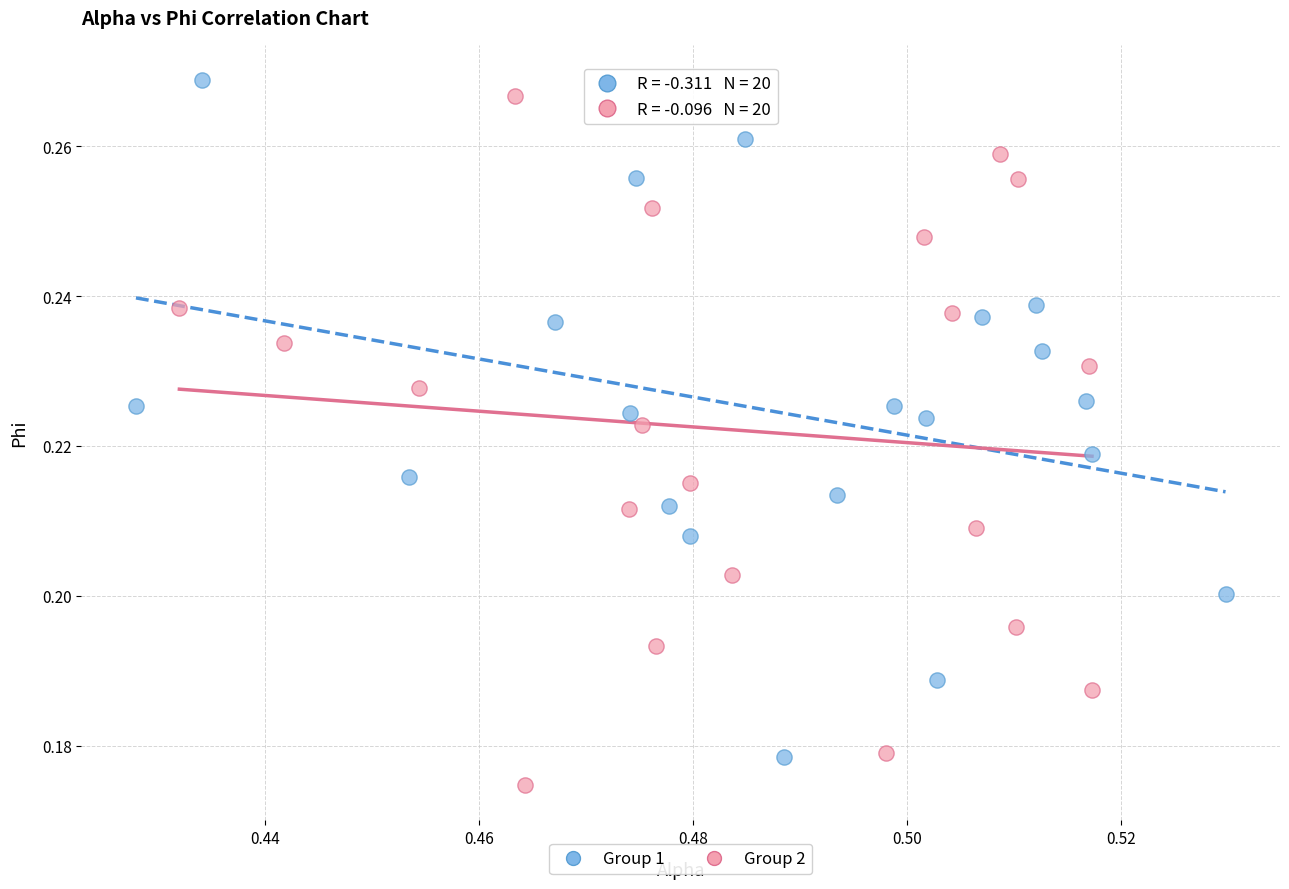

What are all the series names shown in the legend?

Group 1, Group 2